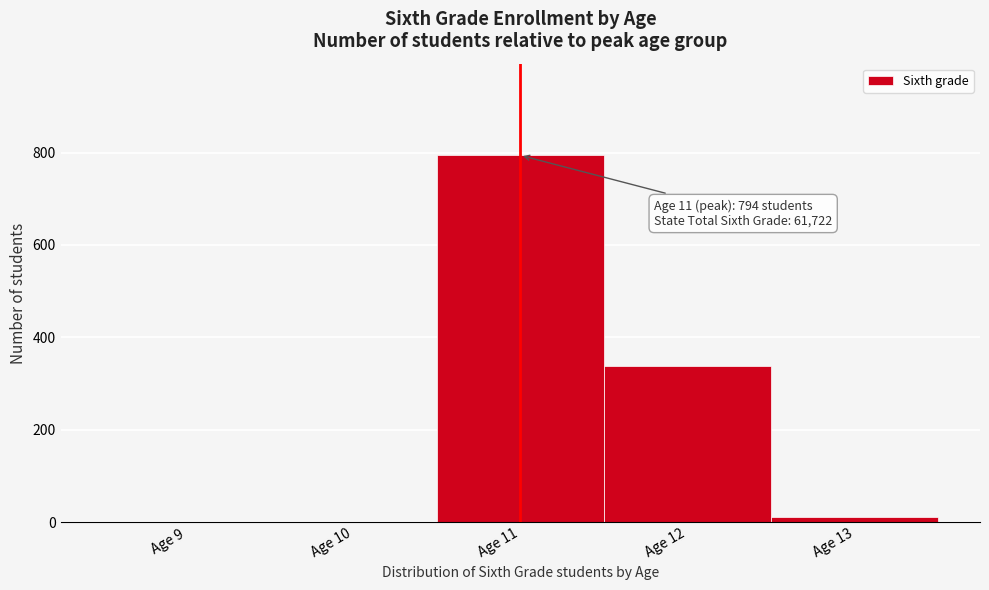

Reading left to right, list all the values displayed in this chart.

Age 9=0	Age 10=0	Age 11=794	Age 12=339	Age 13=12